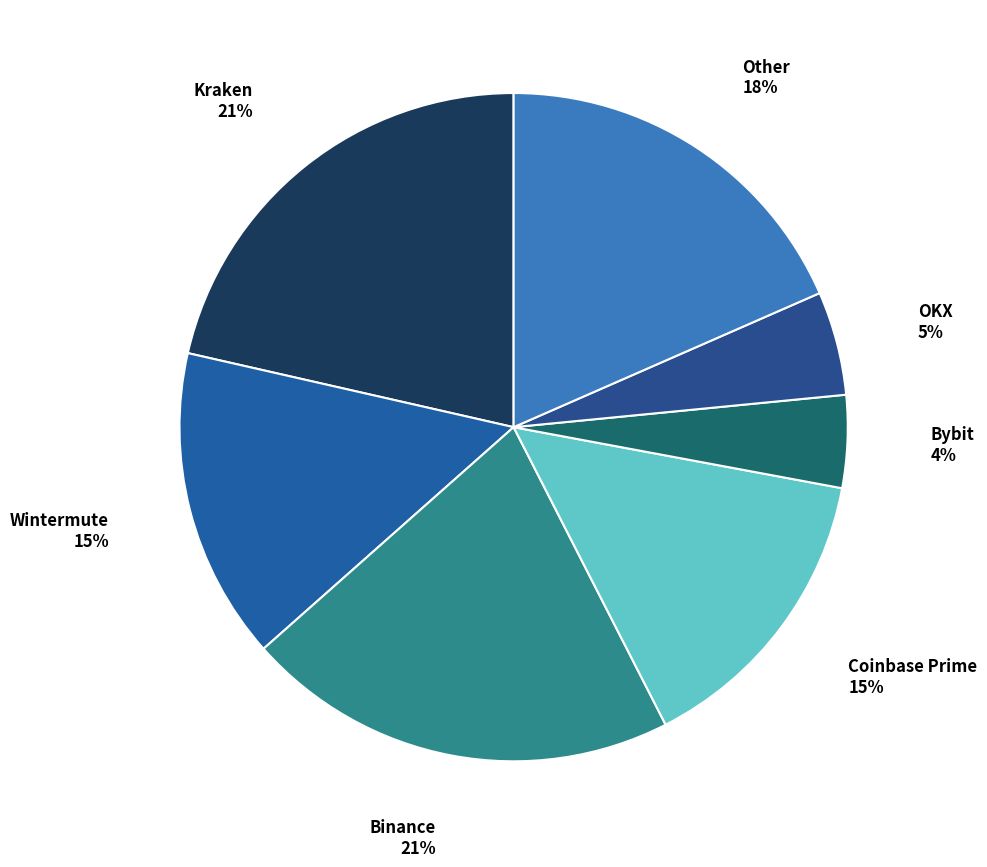

Rank the categories by value from highest to lowest.

Kraken, Binance, Other, Wintermute, Coinbase Prime, OKX, Bybit